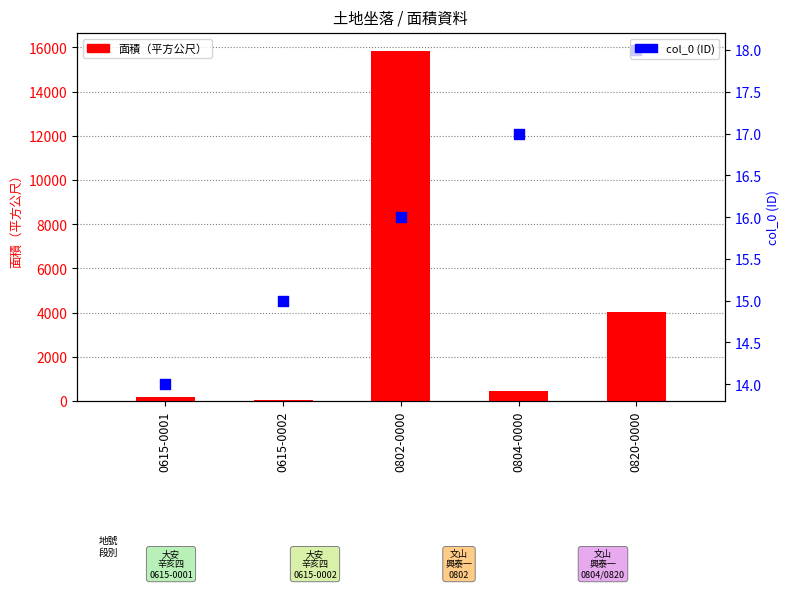

Is the value of 面積（平方公尺） at 0615-0002 greater than the value of col_0 (ID) at 0615-0001?

Yes